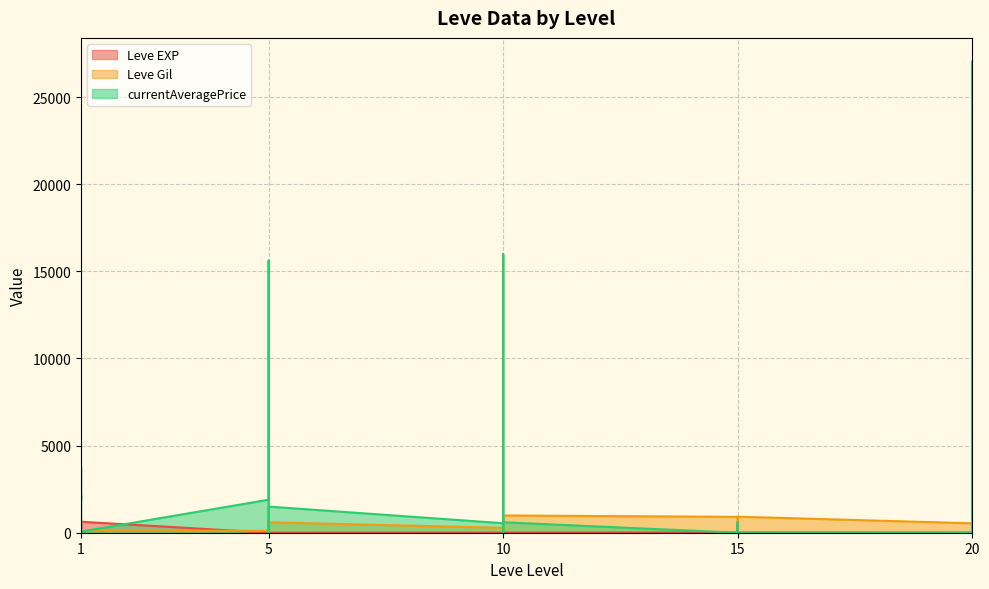

What is the value of the Leve Gil point at the 30th from the left?

540